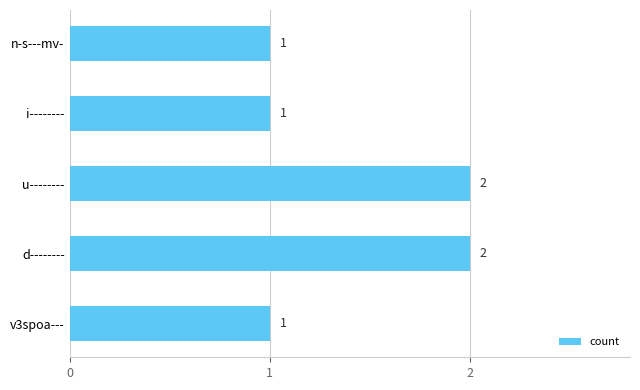

How many values are between 1 and 2?

5